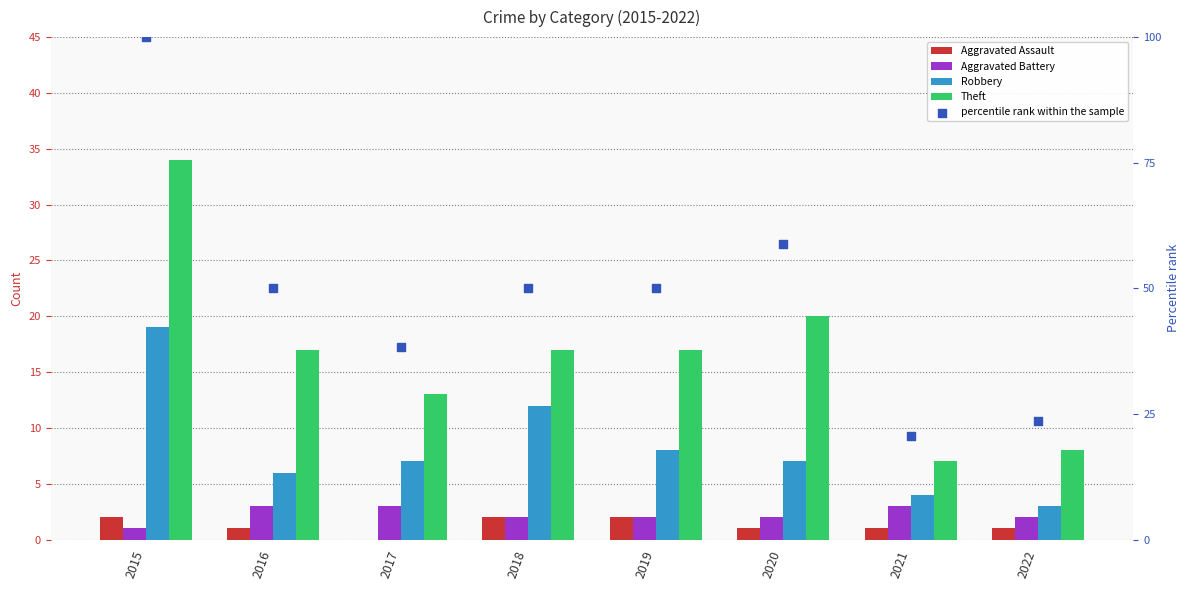

At which category is the sum across all series the highest?

2015